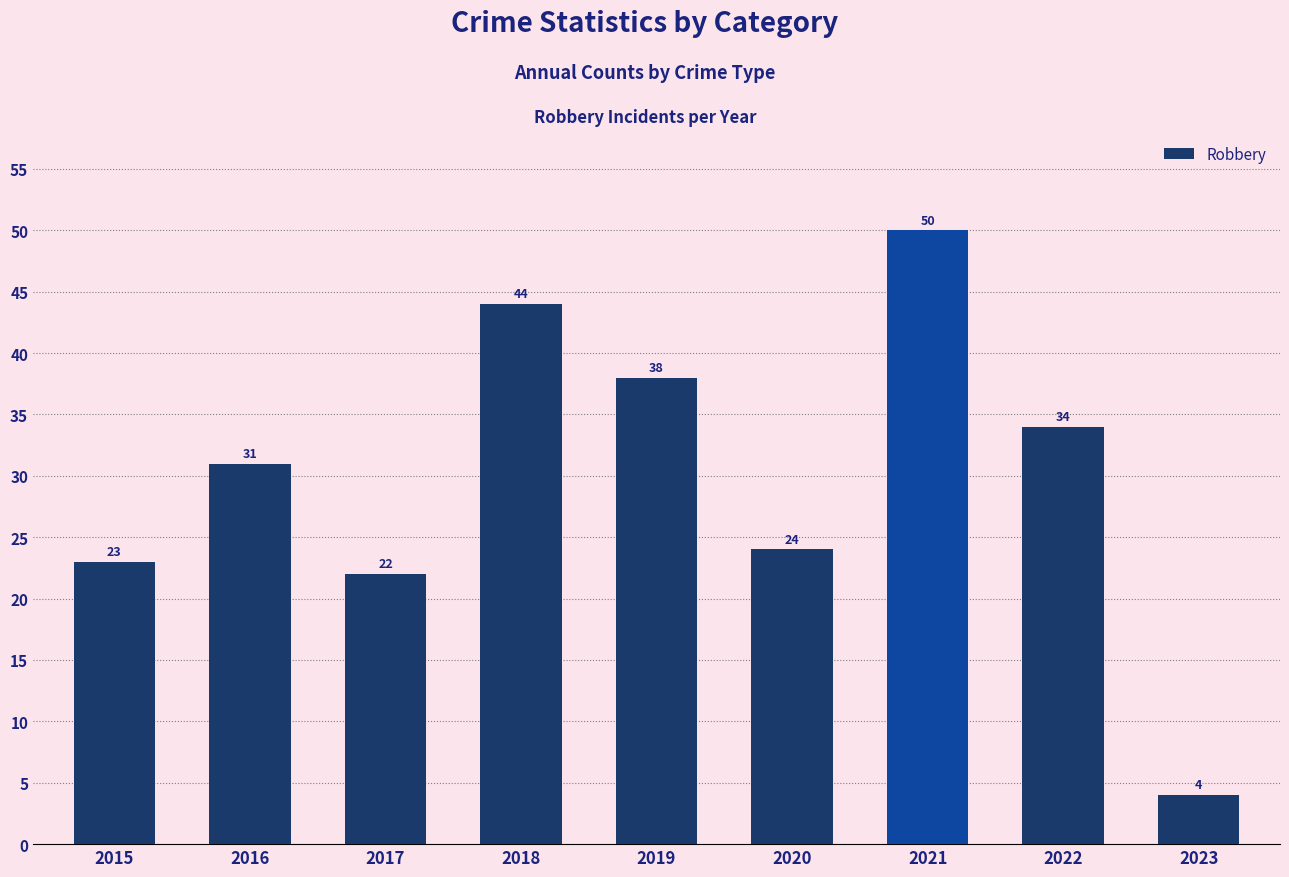

List the labels in order of value, smallest first.

2023, 2017, 2015, 2020, 2016, 2022, 2019, 2018, 2021